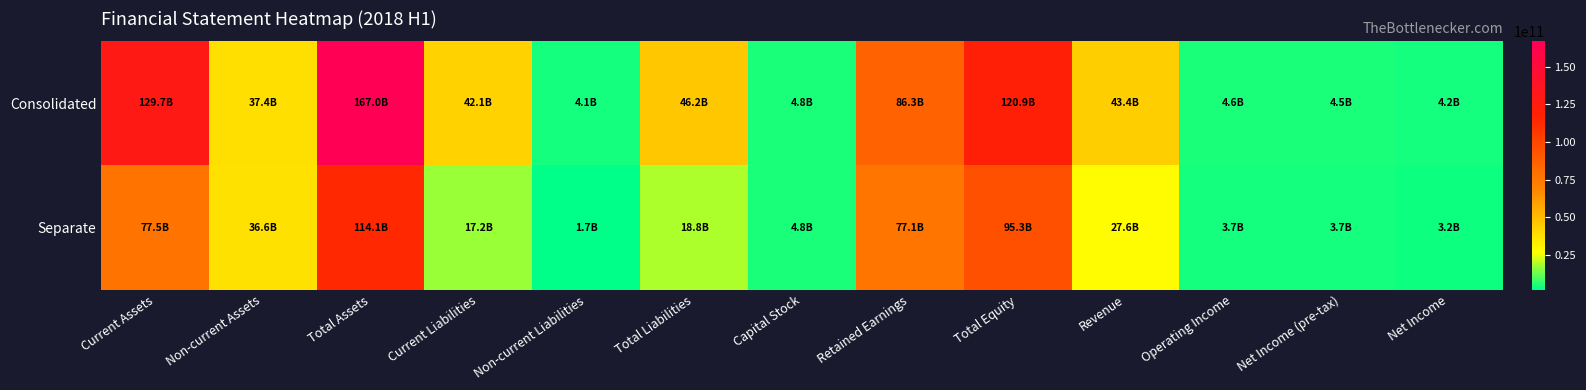

At how many categories does at least one series exceed 130556332758?

1